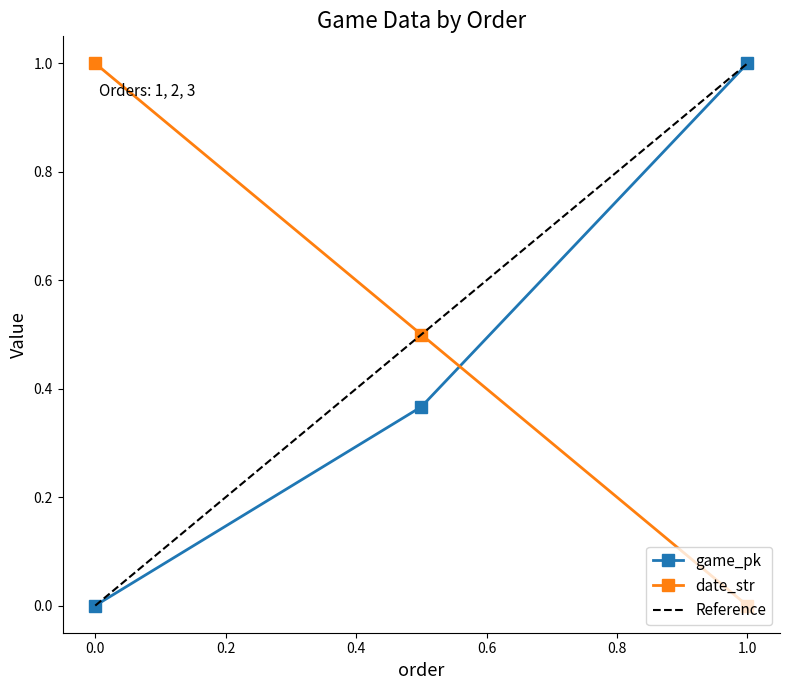

What is the highest value of the game_pk series?

1.0